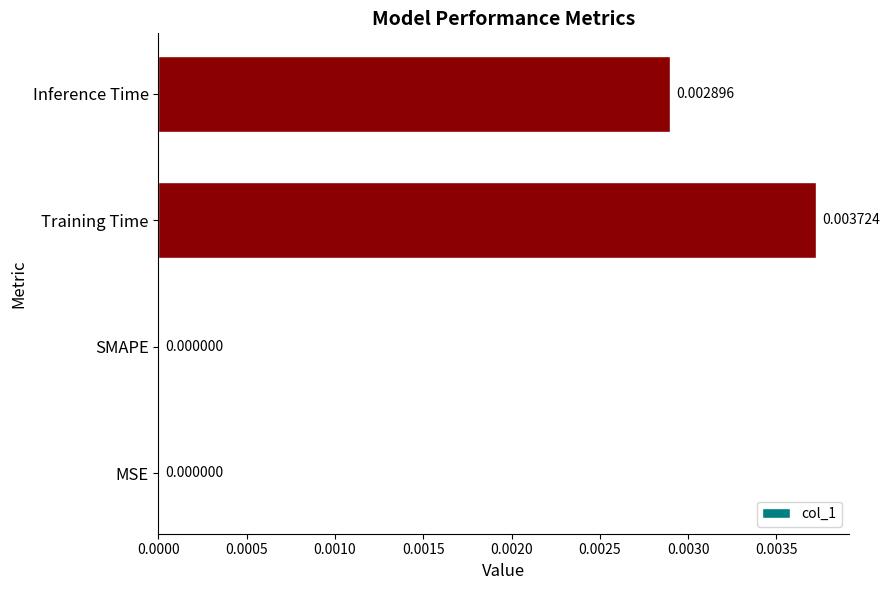

Between Training Time and Inference Time, which is larger?

Training Time